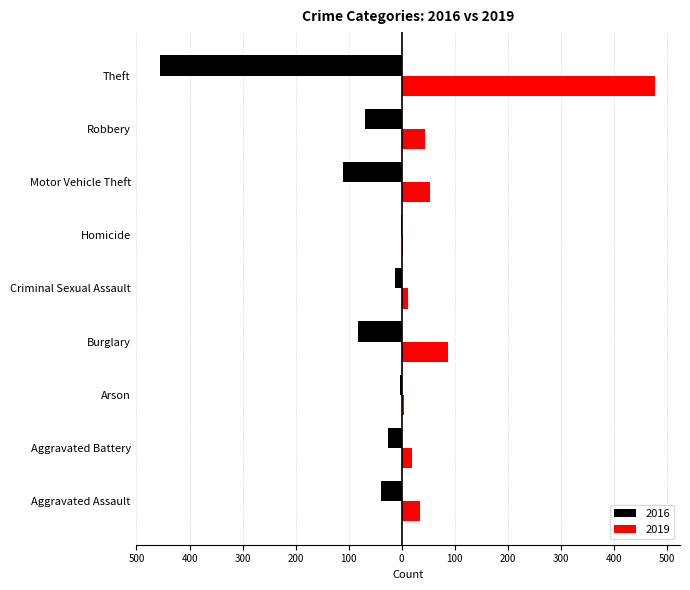

What are all the series names shown in the legend?

2016, 2019